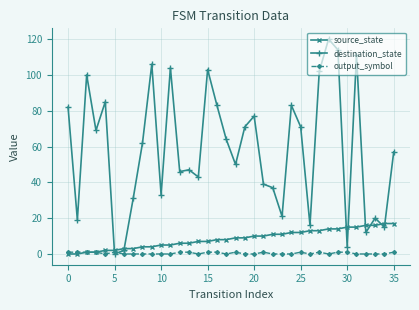

Rank the series by their maximum value, from lowest to highest.

output_symbol, source_state, destination_state